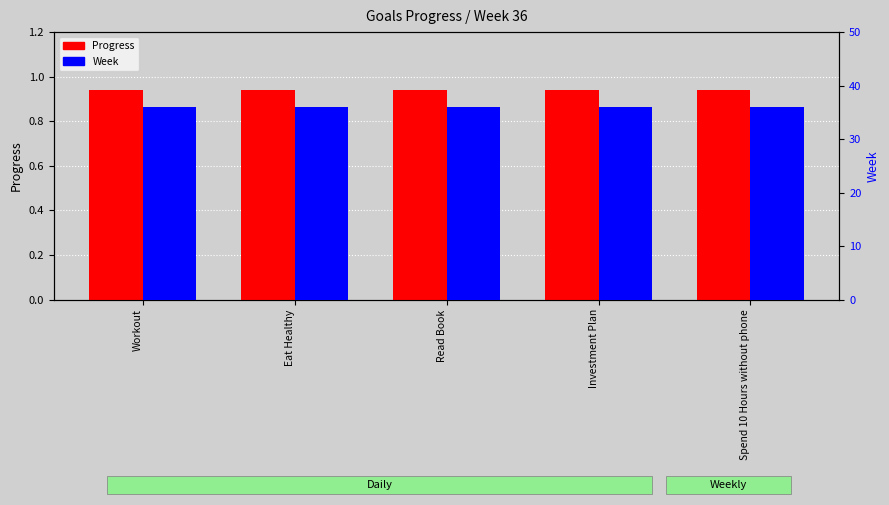

List the labels in order of Week value, smallest first.

Workout, Eat Healthy, Read Book, Investment Plan, Spend 10 Hours without phone